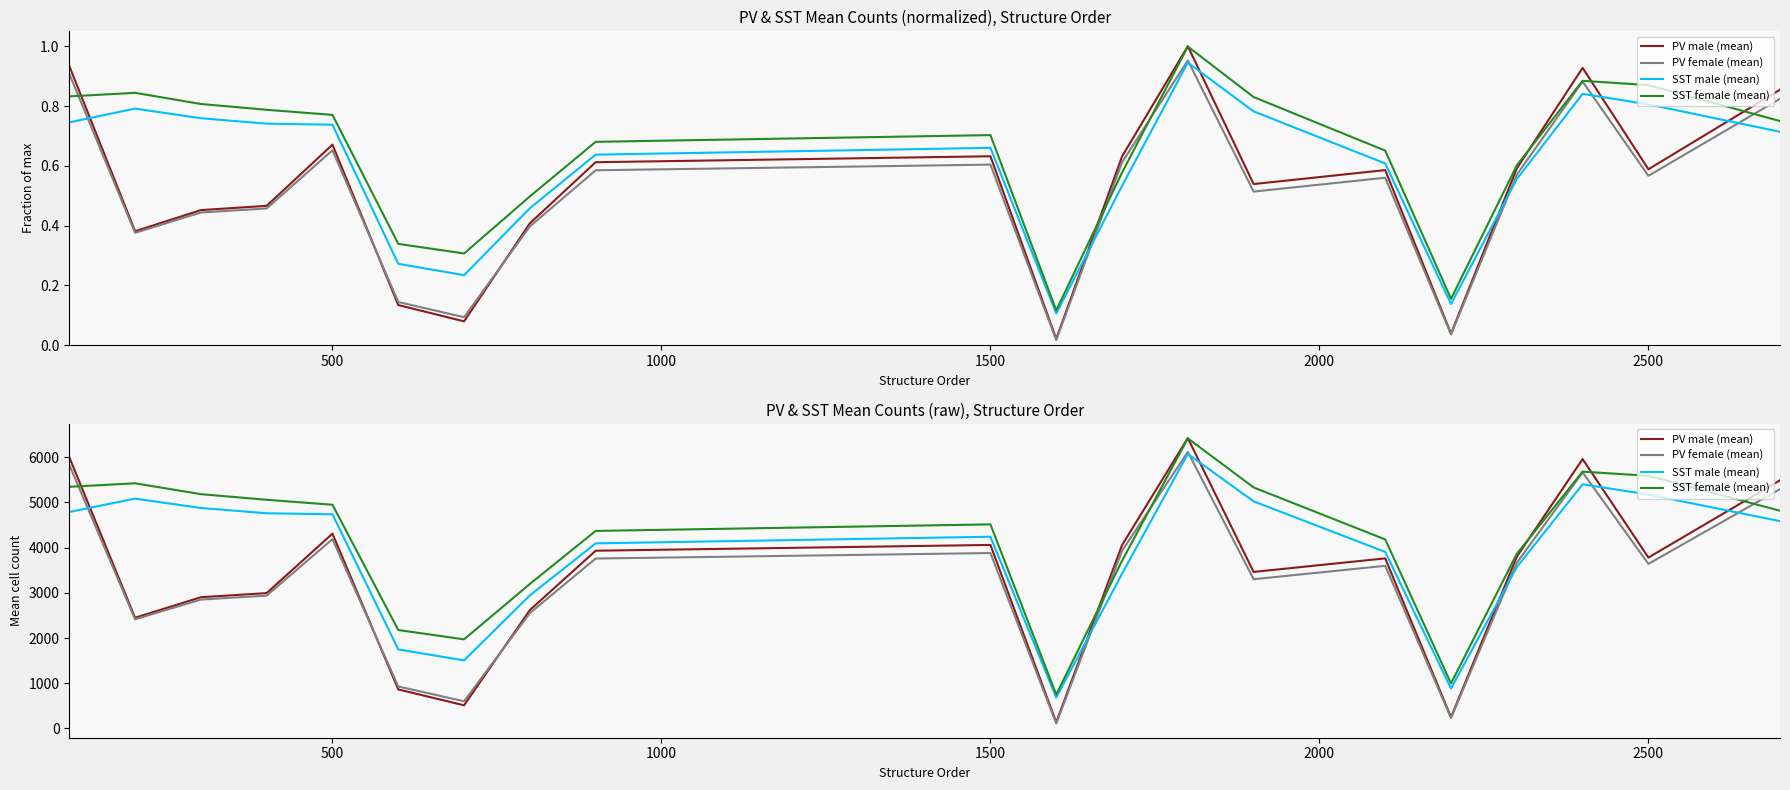

Is the value of SST male (mean) at 19 greater than the value of PV female (mean) at 13?

Yes